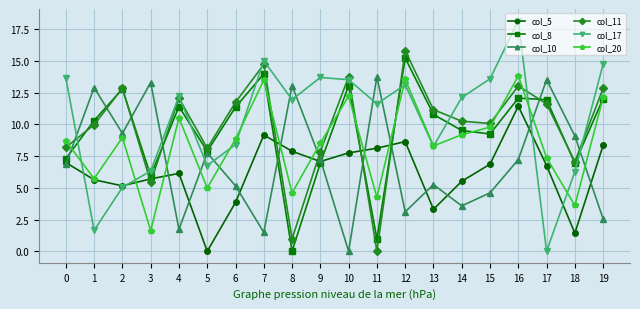

What is the value of the col_11 point at the 14th from the left?

11.2